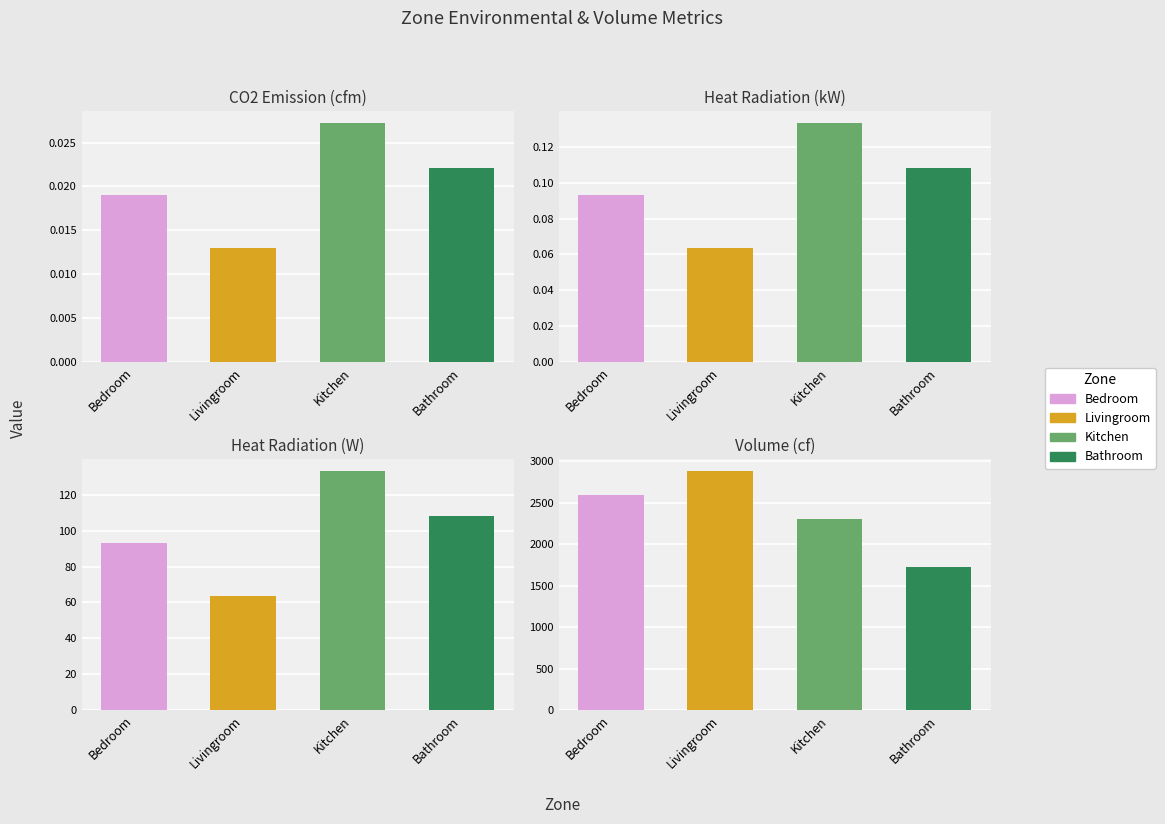

Is it true that CO2 Emission by Occupant (cfm) equals 0.0 at Kitchen?

True